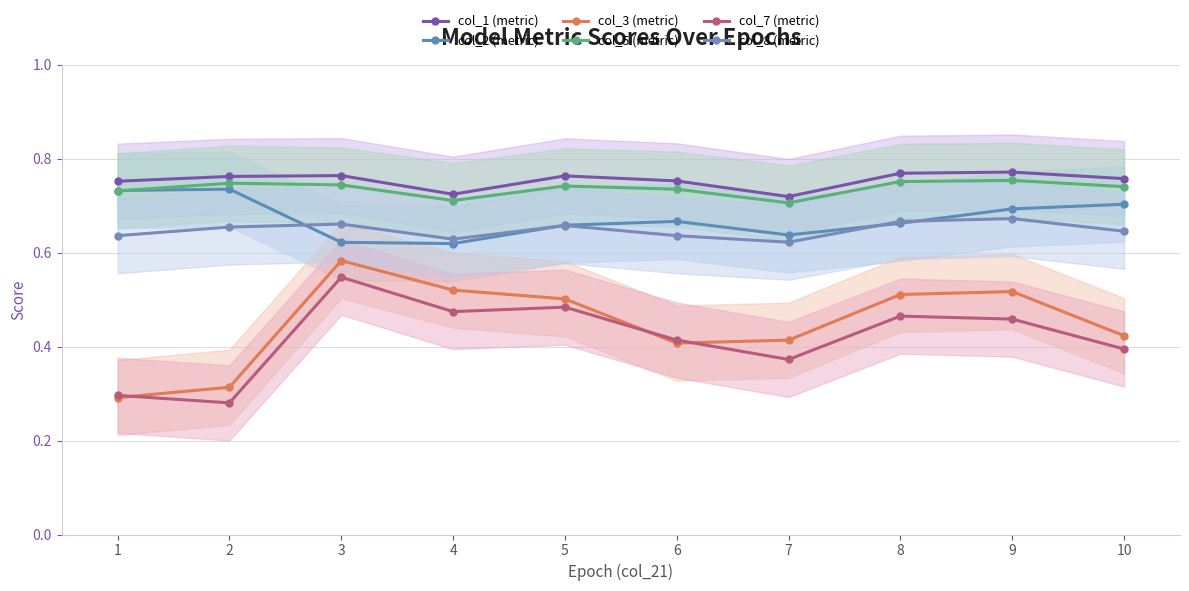

Is it true that col_1 (metric) equals 1.1 at 7?

False